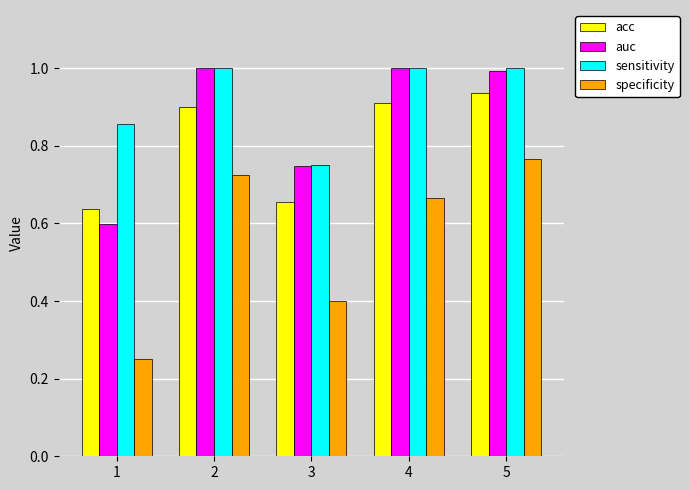

How many specificity values are between 0 and 1?

5